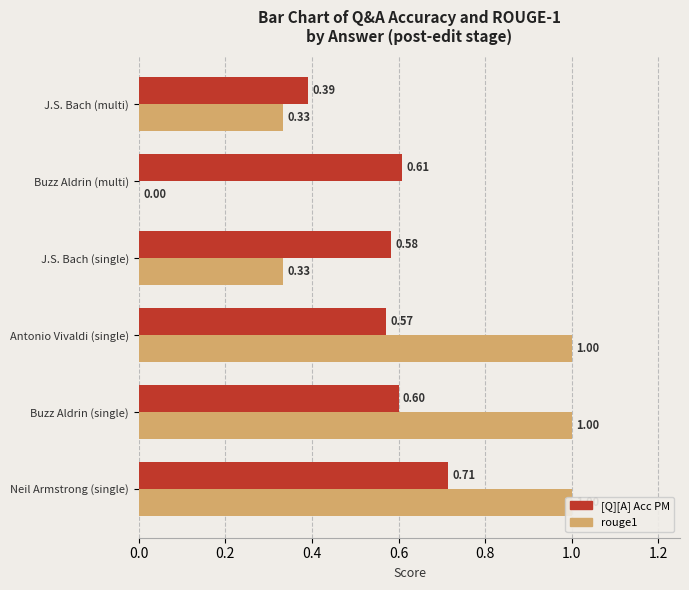

What is the difference between the maximum and minimum values in the [Q][A] Acc PM series?

0.3